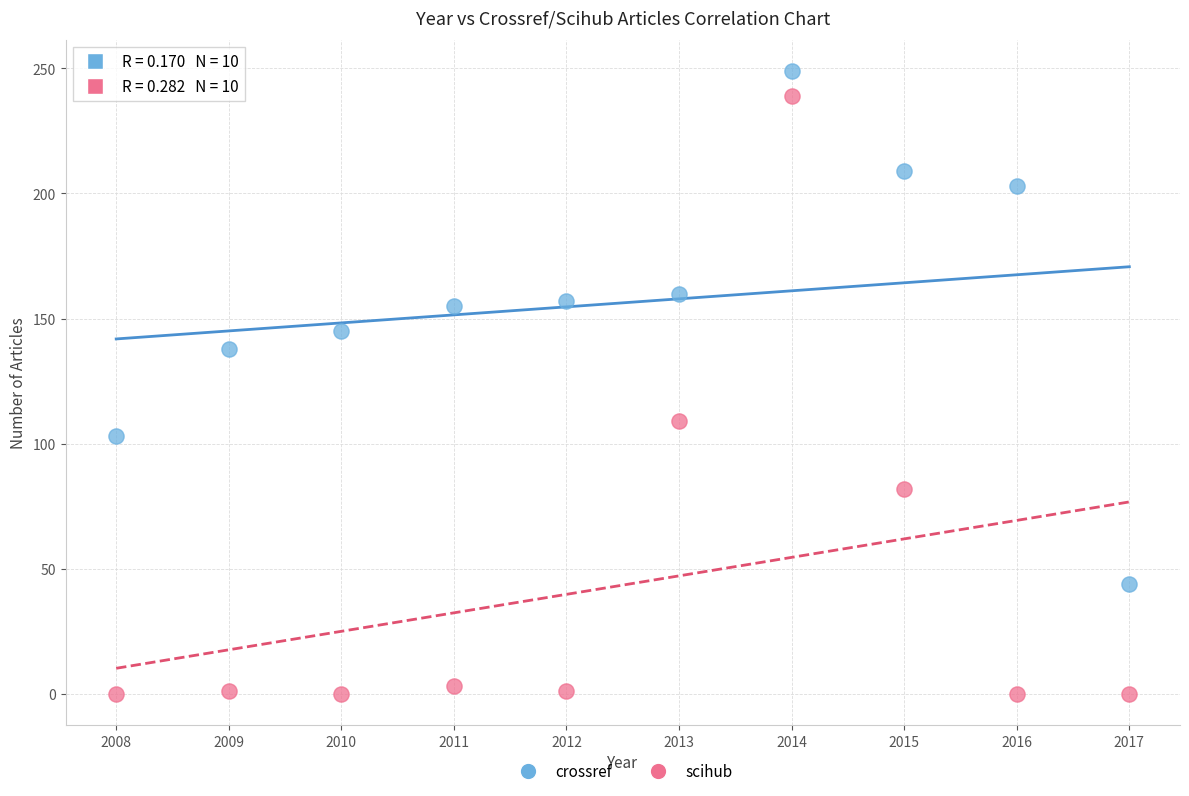

In the scihub series, what Y value is closest to 119?

109